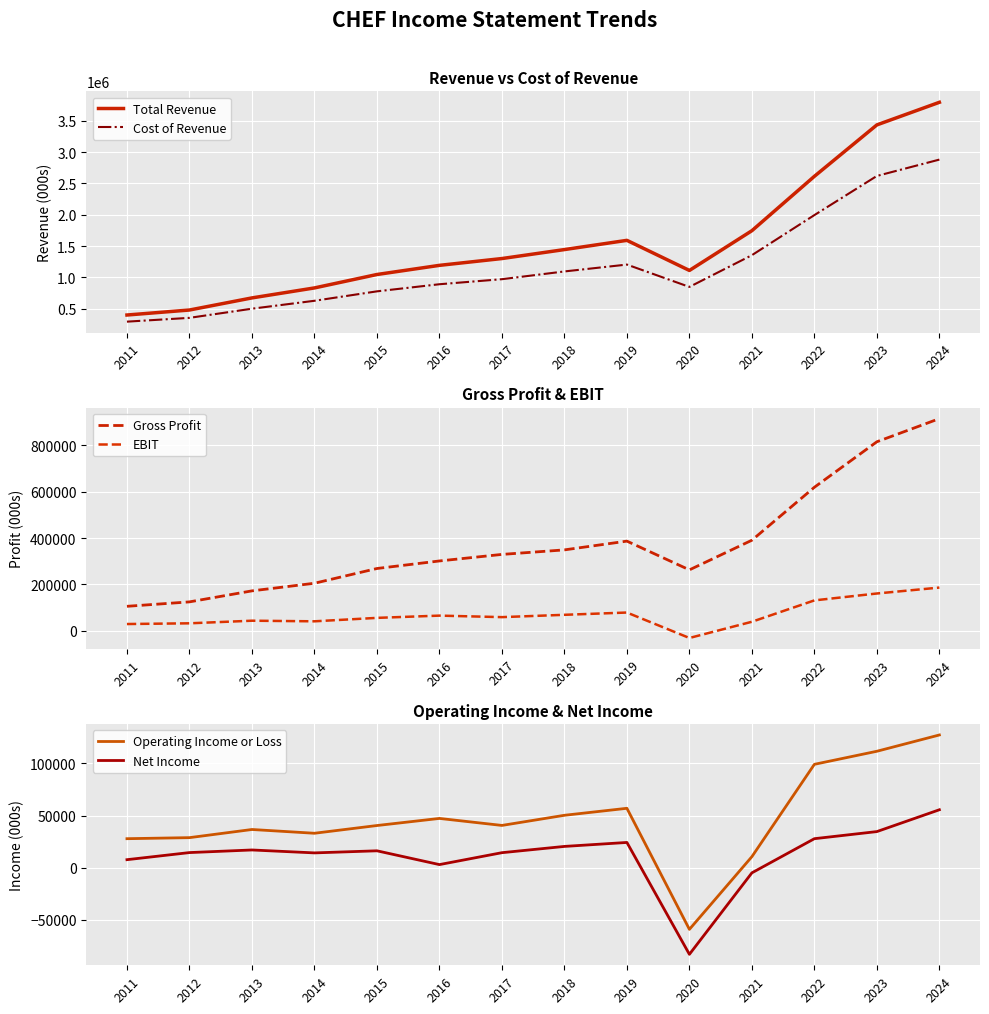

How many lines are shown in the chart?

6